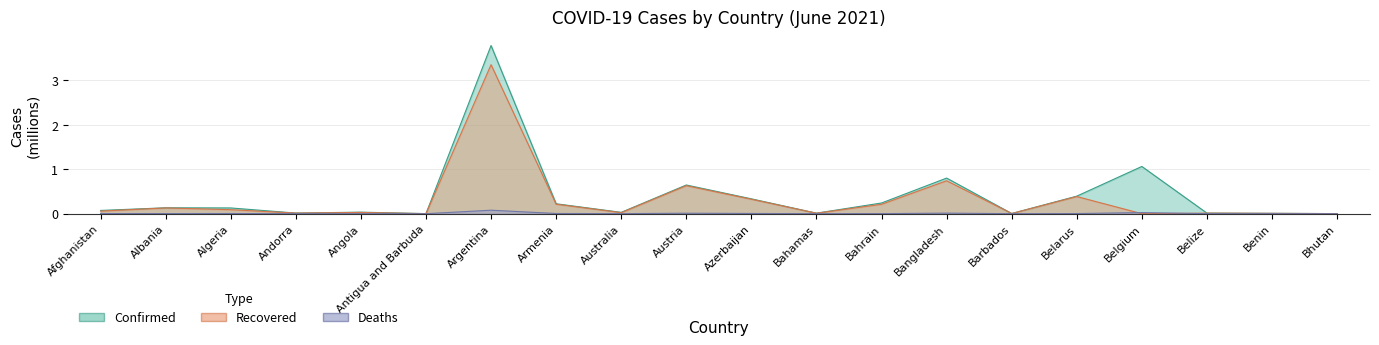

Which series changed the most between Antigua and Barbuda and Belarus?

Confirmed